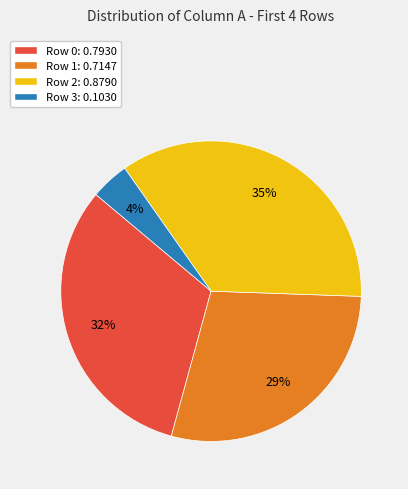

How many slices are in this pie chart?

4